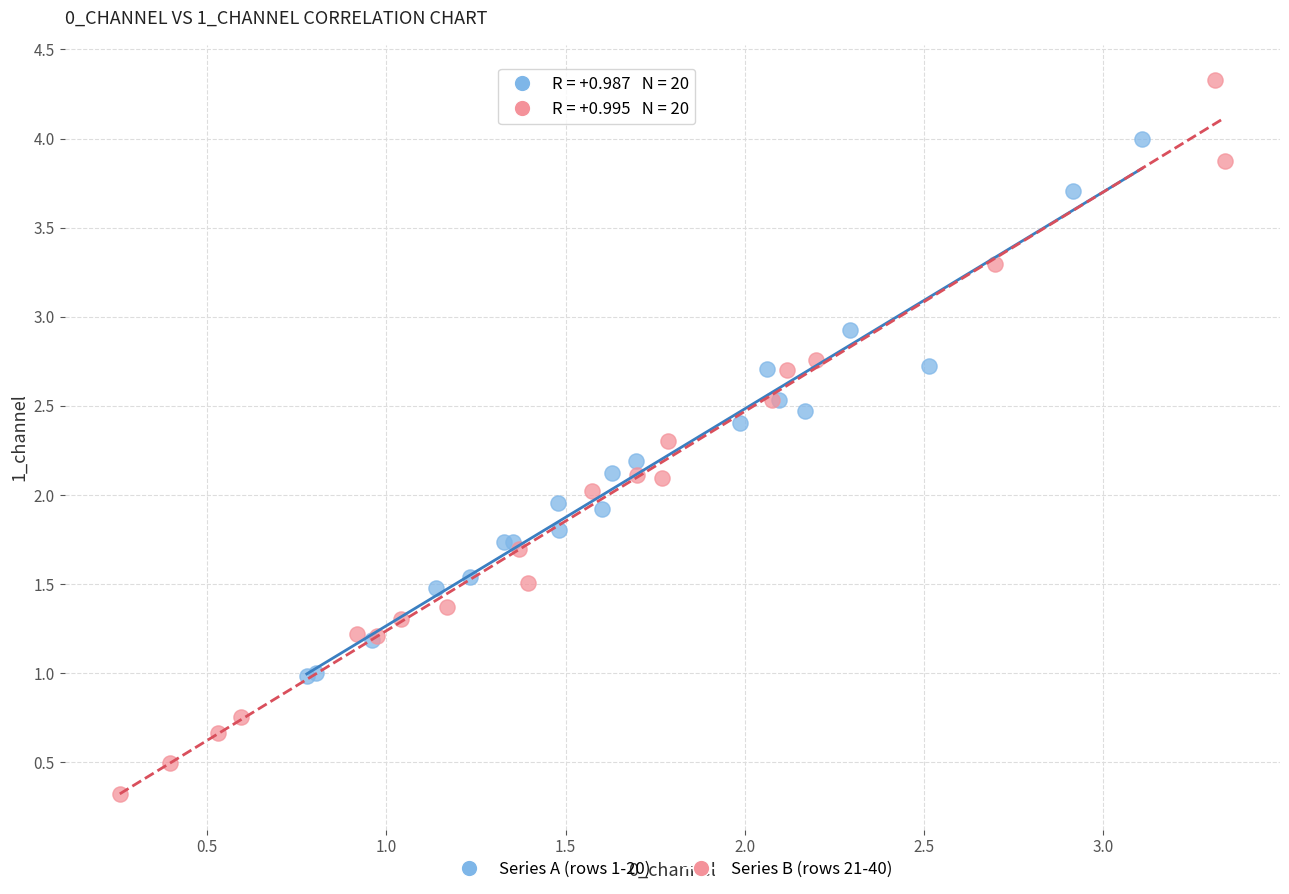

Which series reaches the maximum Y coordinate?

Series B (rows 21-40)